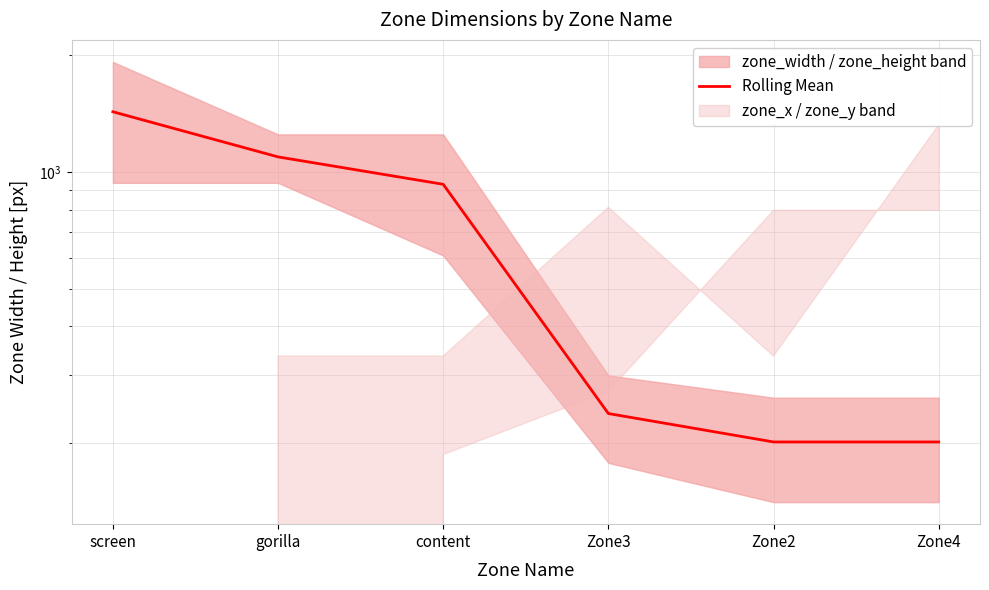

The value at gorilla is 1093.0. True or false?

True